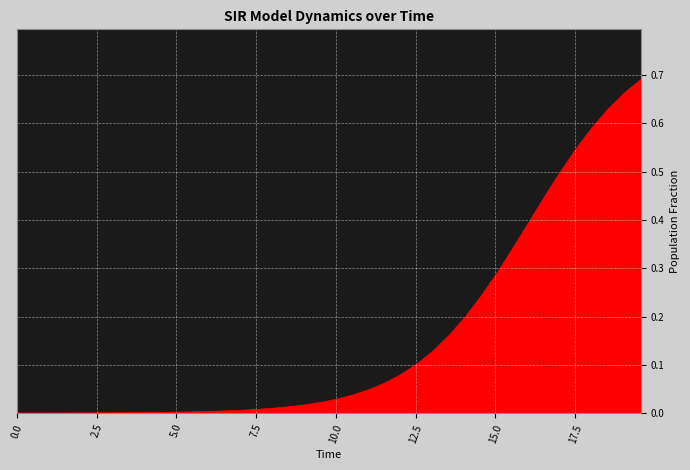

How many lines are shown in the chart?

1